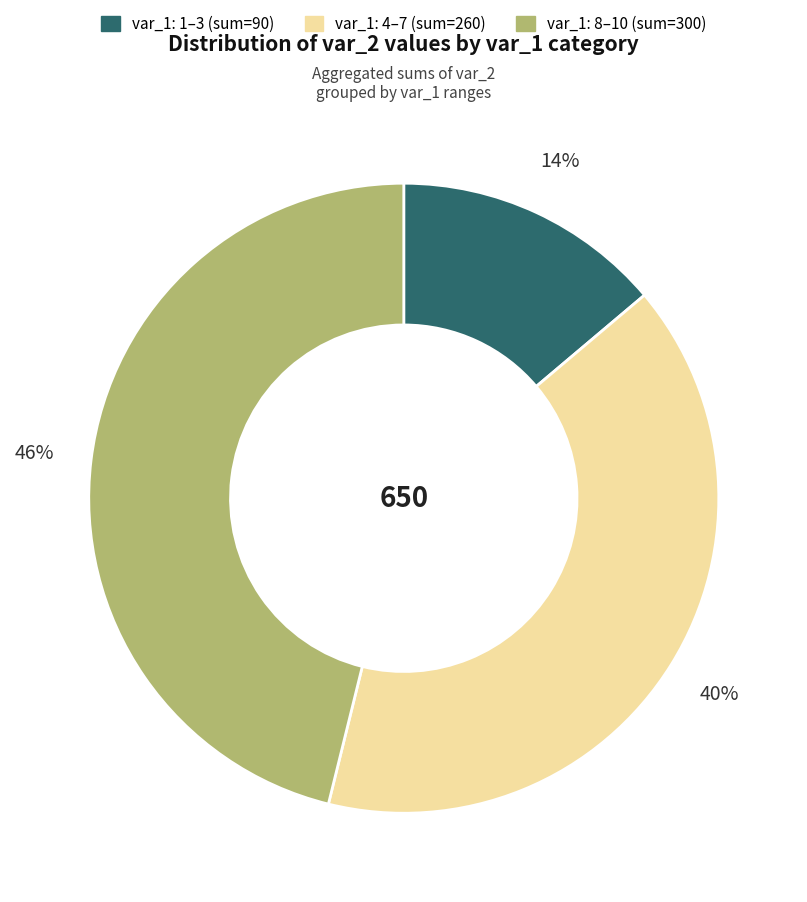

To the nearest percent, what is the difference between the largest and smallest slice percentages?

32%